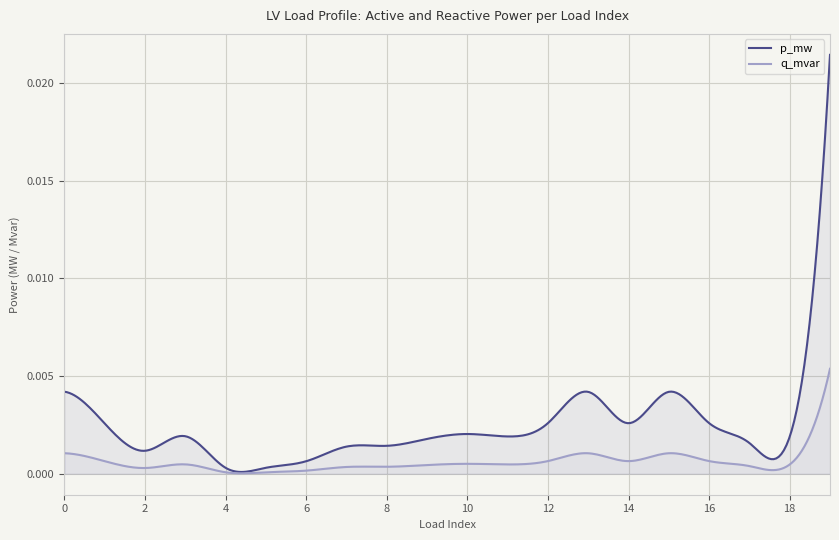

What is the sum of all p_mw values?

0.1